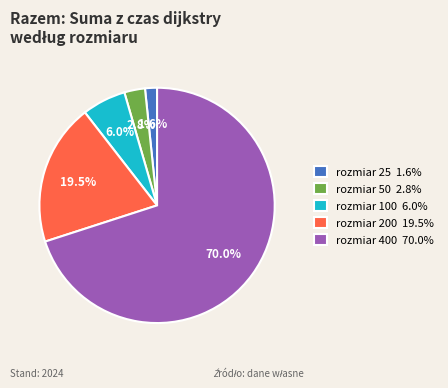

How many slices are in this pie chart?

5